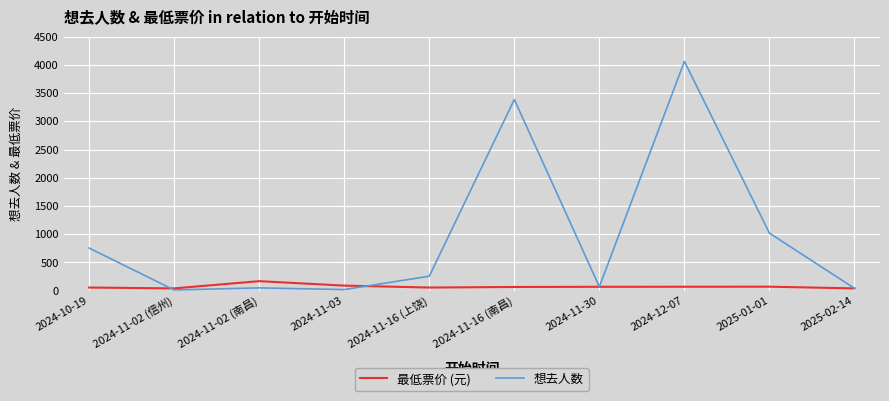

What is the highest value of the 想去人数 series?

4064.0